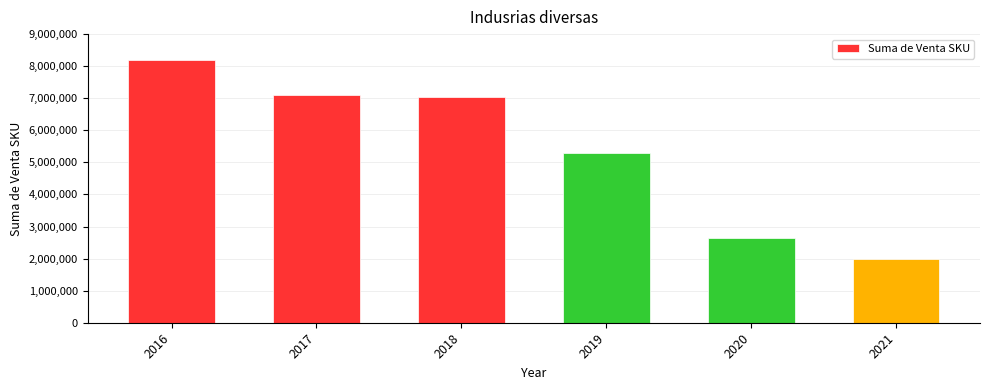

What is the value of the 6th bar from the left?

1981524.5